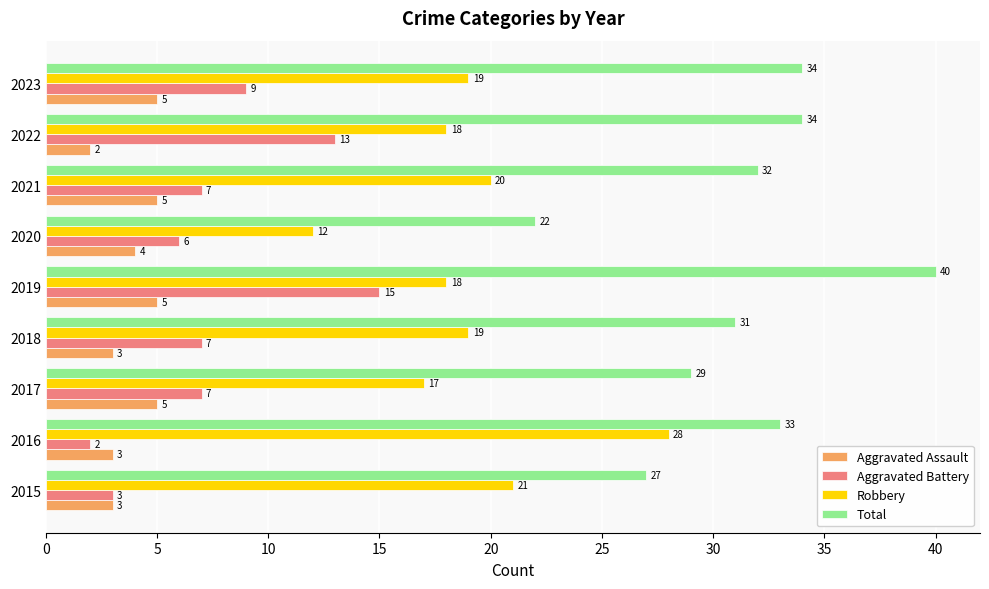

At 2021, list the series in order from smallest to largest.

Aggravated Assault, Aggravated Battery, Robbery, Total